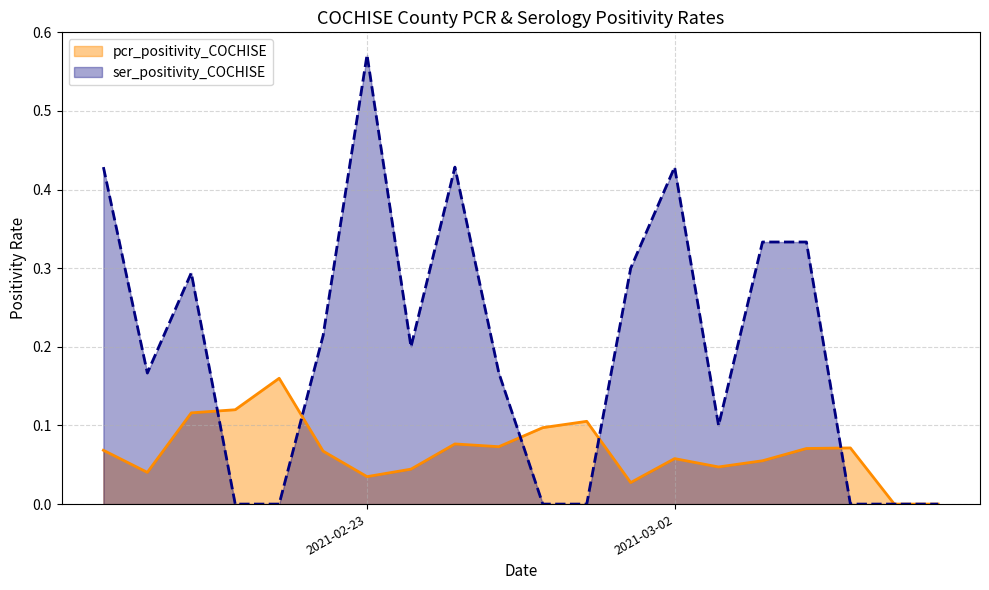

True or false: ser_positivity_COCHISE and pcr_positivity_COCHISE intersect in this chart.

True